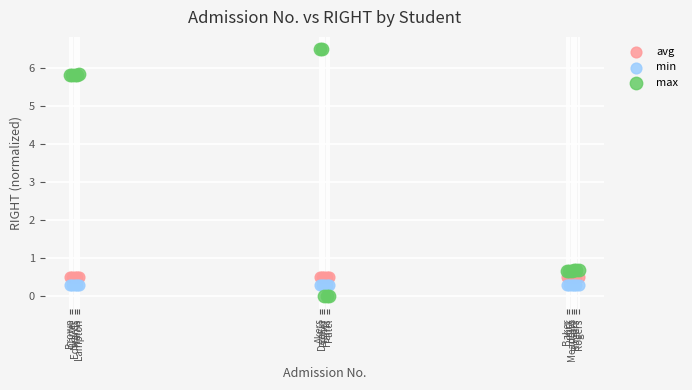

Which series reaches the minimum Y coordinate?

max